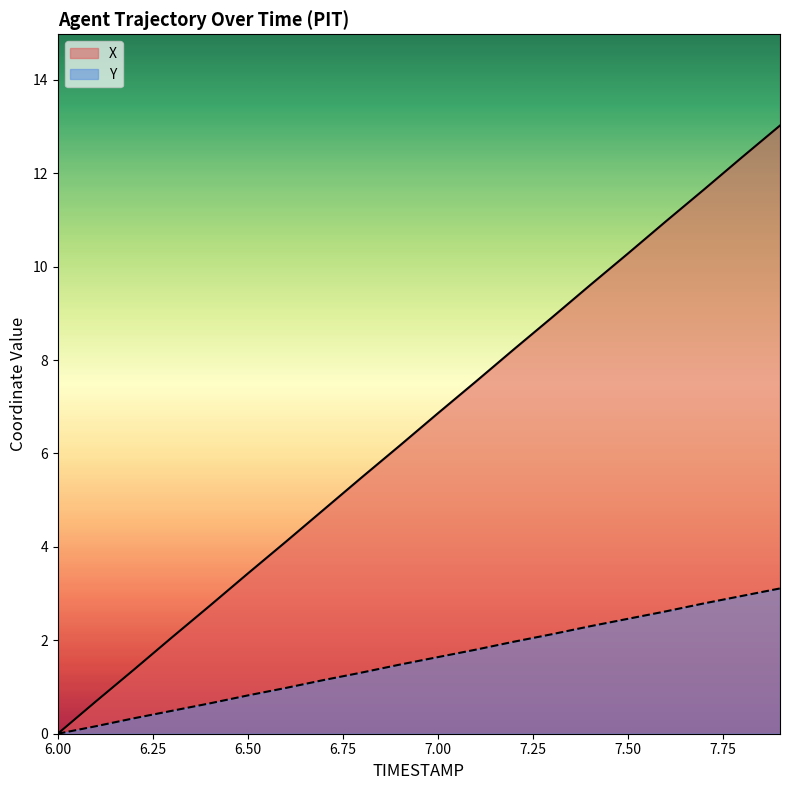

Is it true that Y equals 0.2 at 6.1?

True